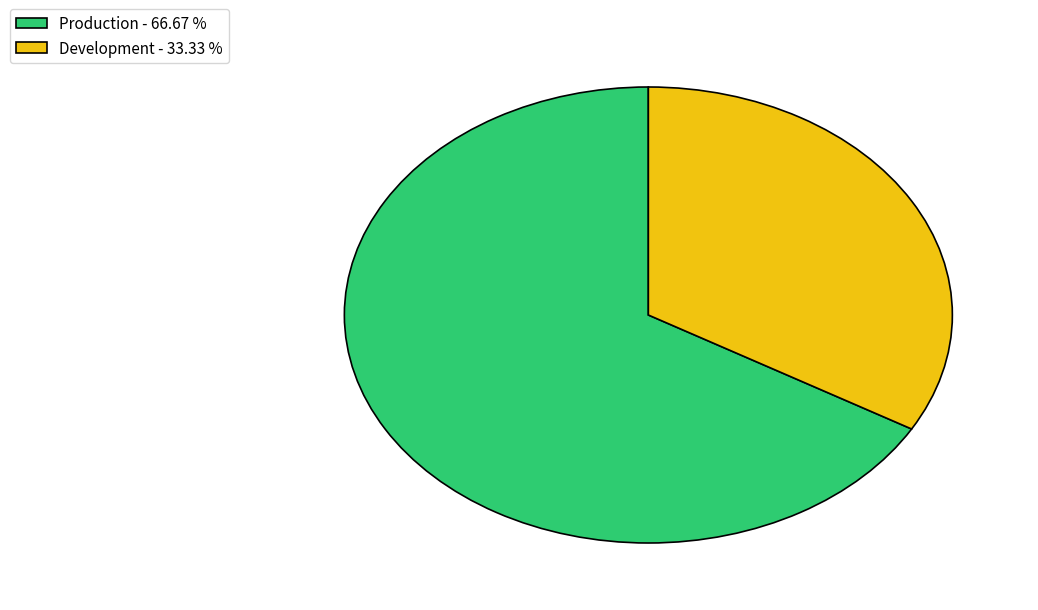

Approximately how many times larger is the value at Production - 66.67 % compared to Development - 33.33 %?

2.0